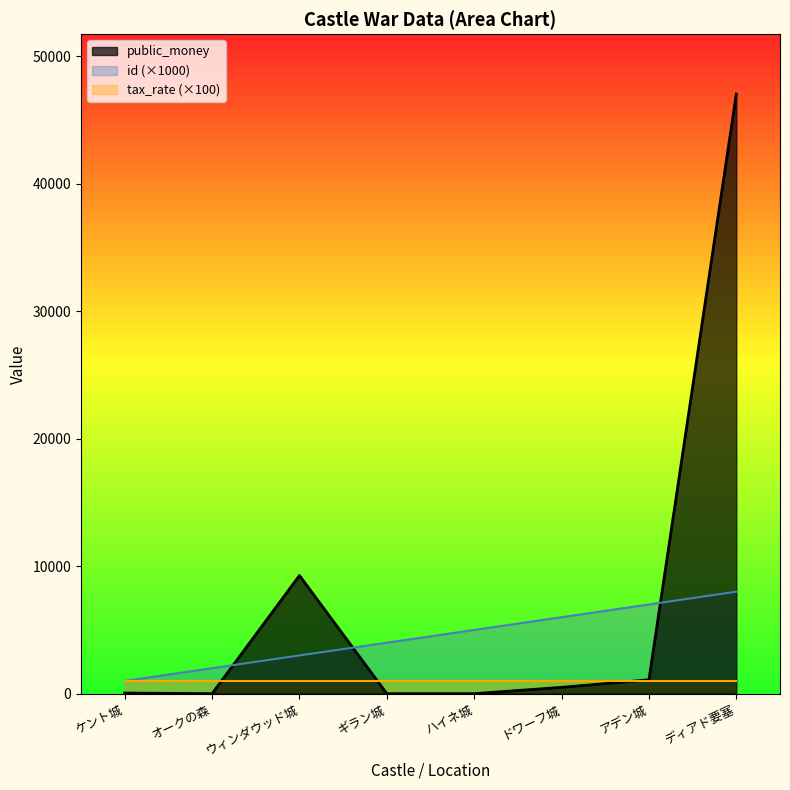

Is the value of id at オークの森 greater than the value of public_money at アデン城?

Yes